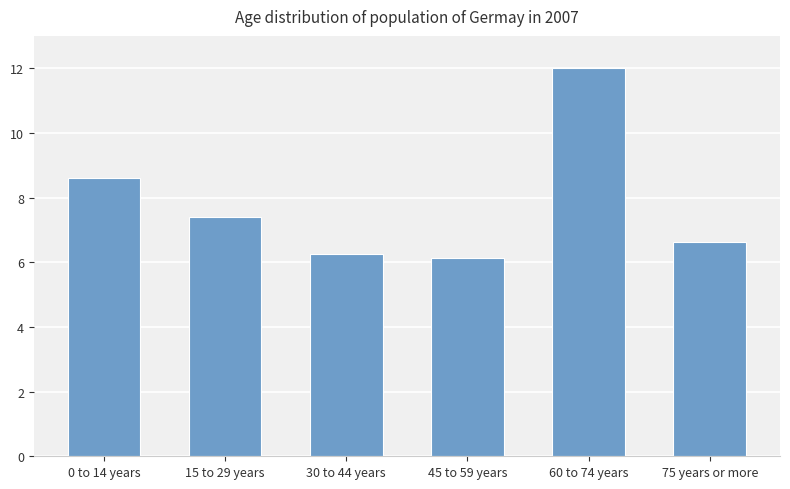

Which category has the highest value across all series?

60 to 74 years